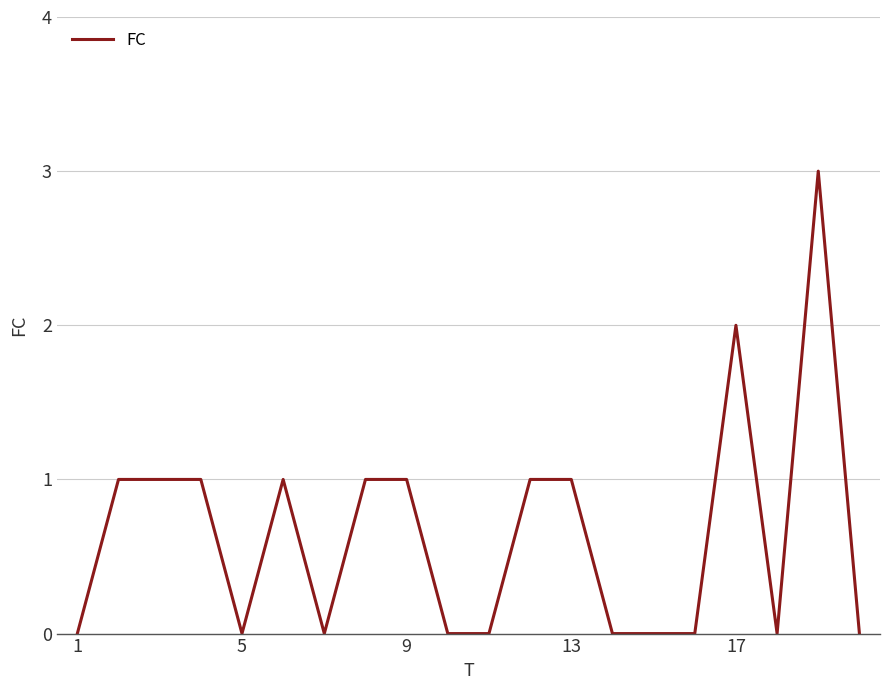

What is the maximum value shown in the chart?

3